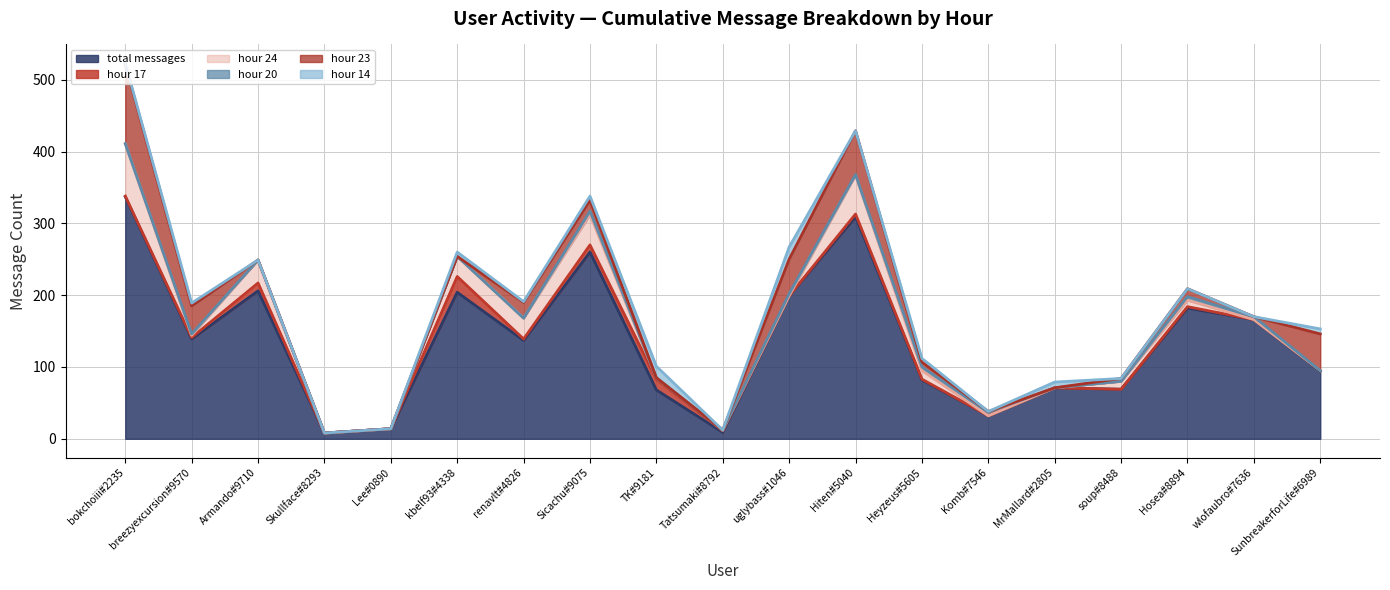

What is the difference between the hour 24 values at bokchoiii#2235 and SunbreakerforLife#6989?

73